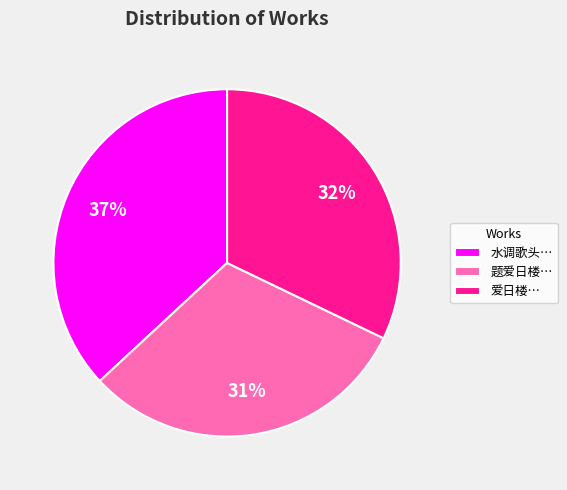

Between 爱日楼… and 水调歌头…, which is larger?

水调歌头…